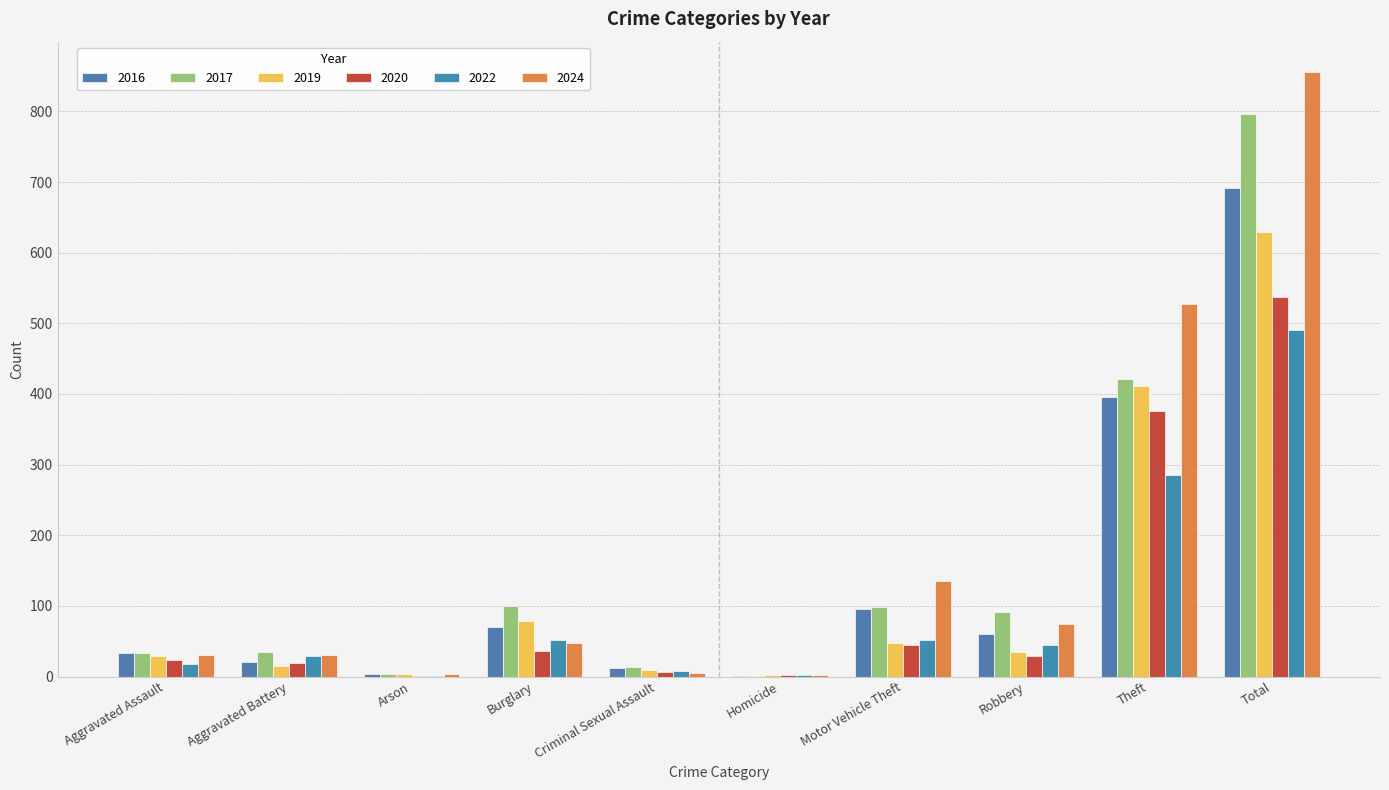

At which category is the sum across all series the highest?

Total